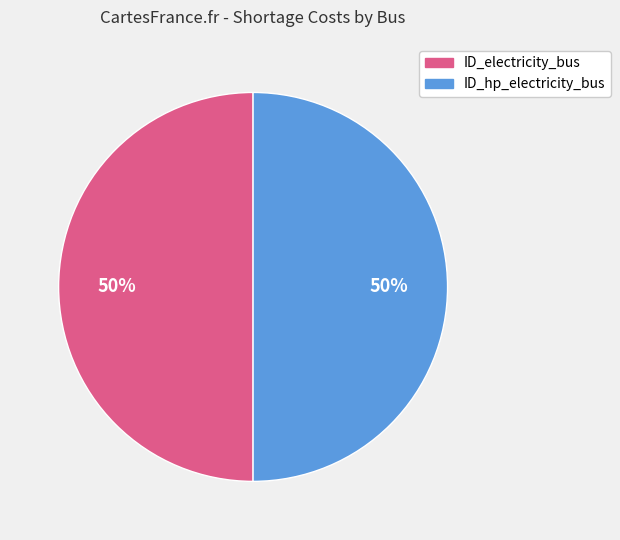

Count the number of slices in the pie.

2